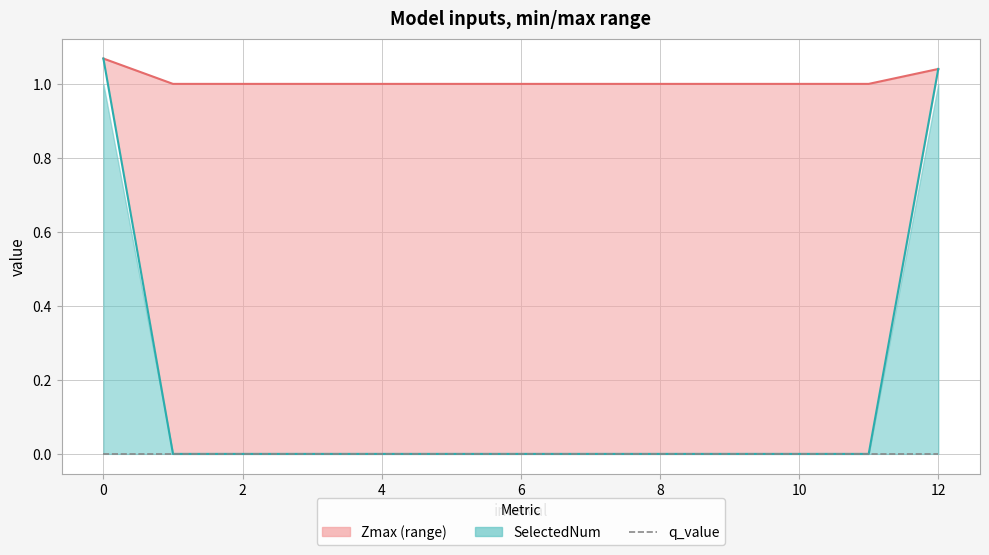

What is the maximum value shown in the chart?

1.1